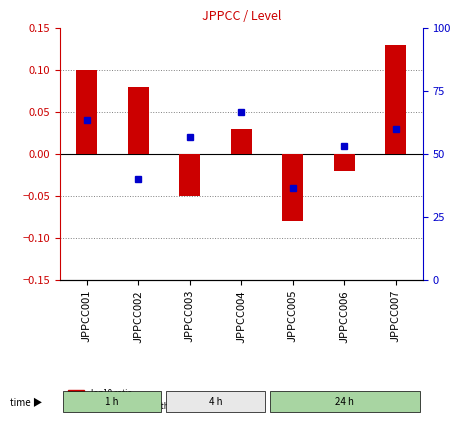

How many data points are above 0?

4